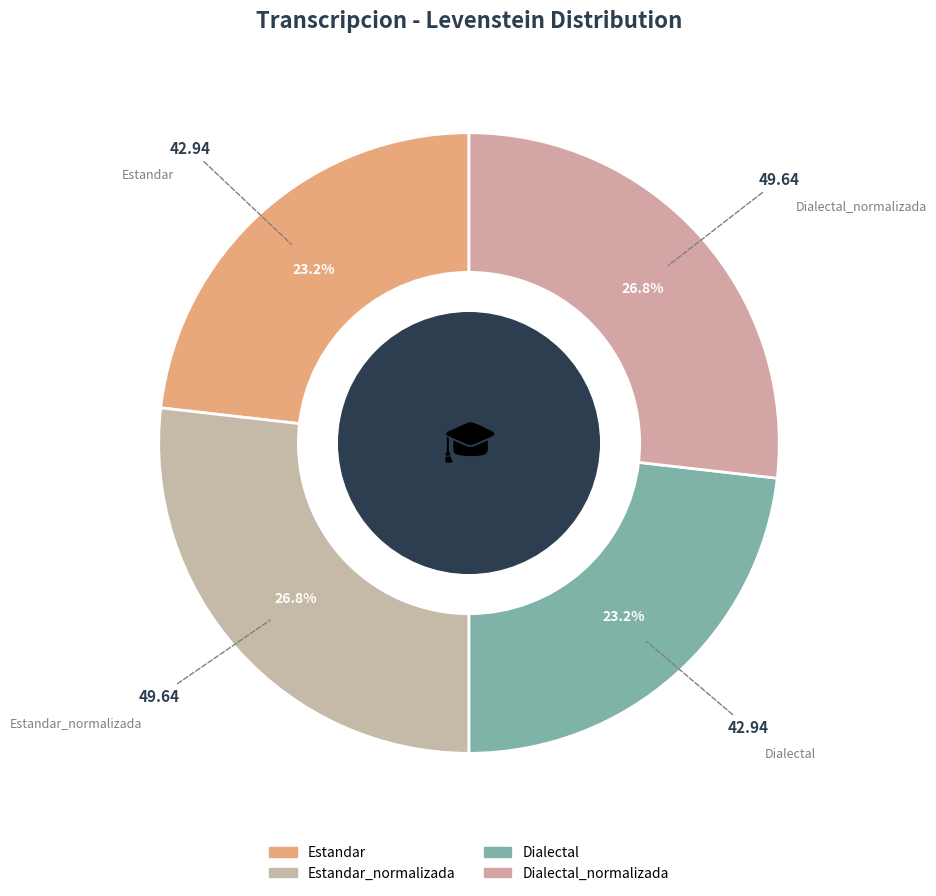

Combined, what portion of the pie is Dialectal_normalizada and Estandar?

50.0%